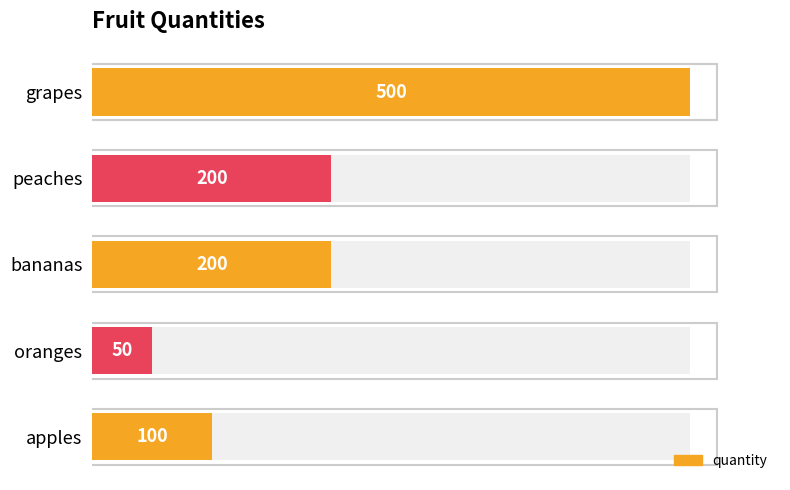

What is the maximum value shown in the chart?

500